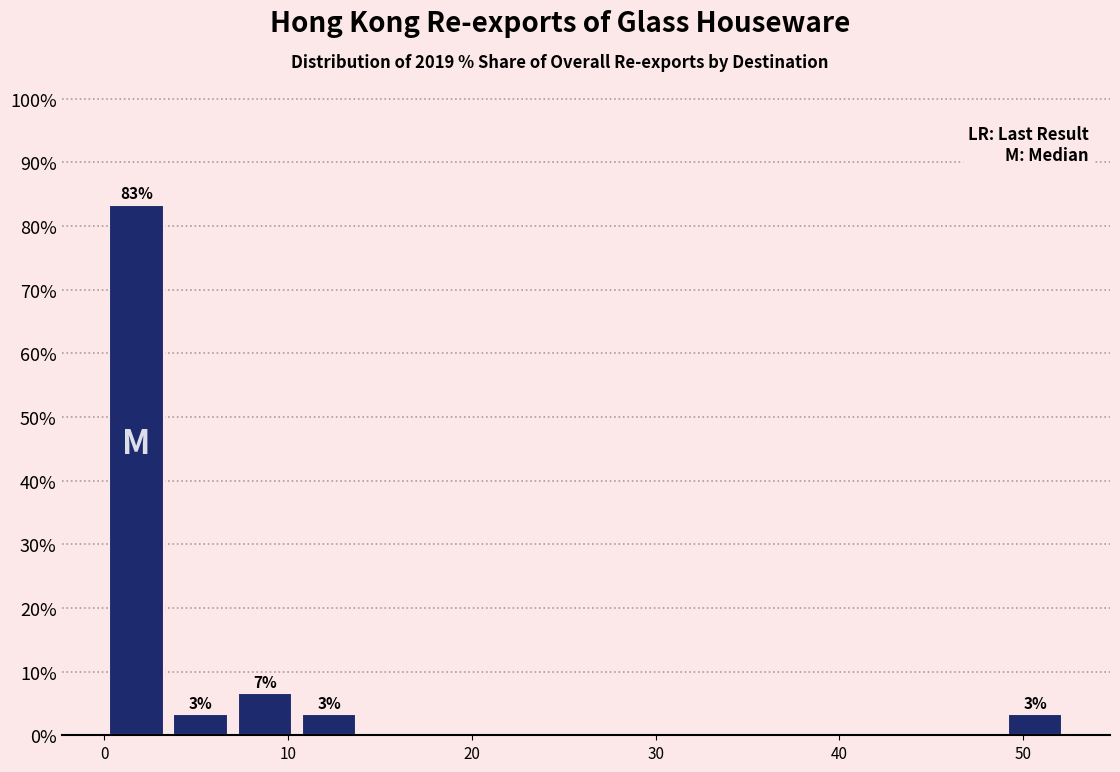

Around what value on the x-axis is the tallest bar? Give the approximate position of its centre, as read against the axis.

2